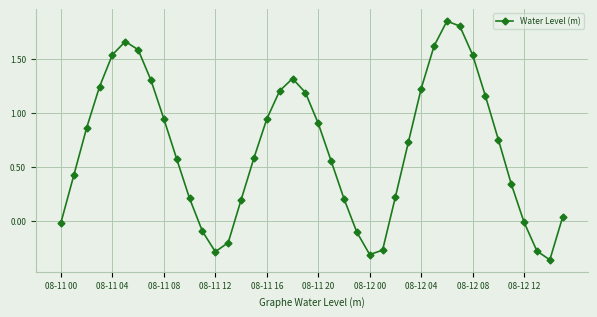

True or false: the data has more than 0 interior local peaks.

True